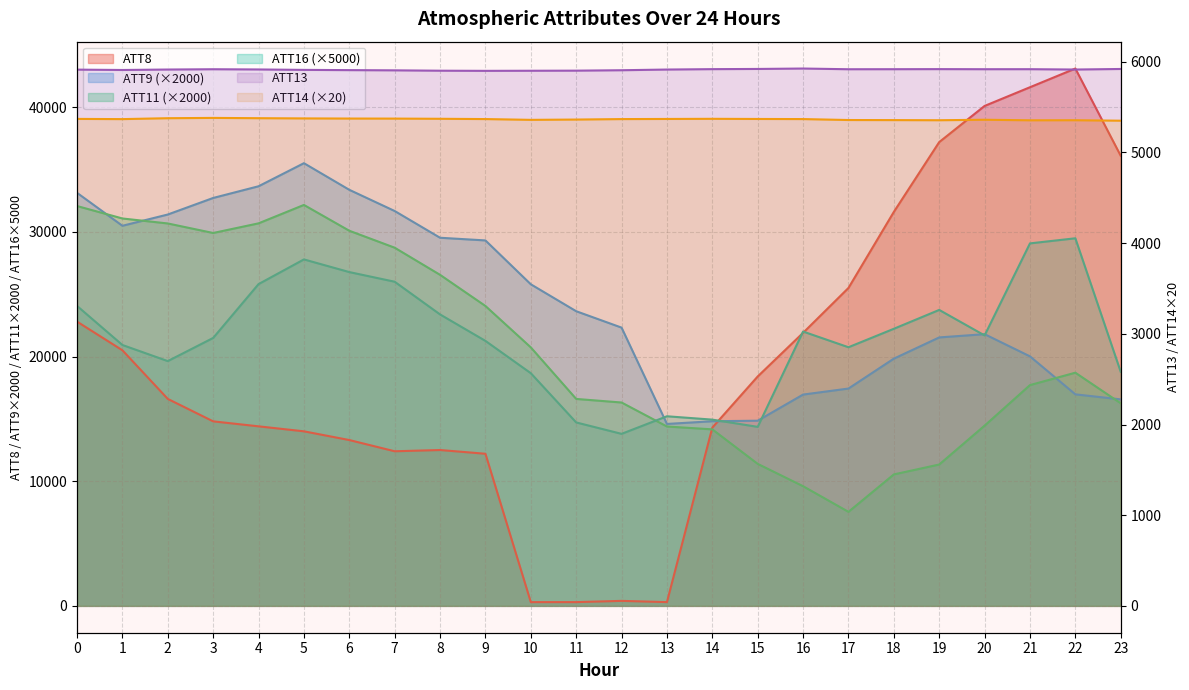

True or false: ATT16 has a value of 21253.6 at 9.

True